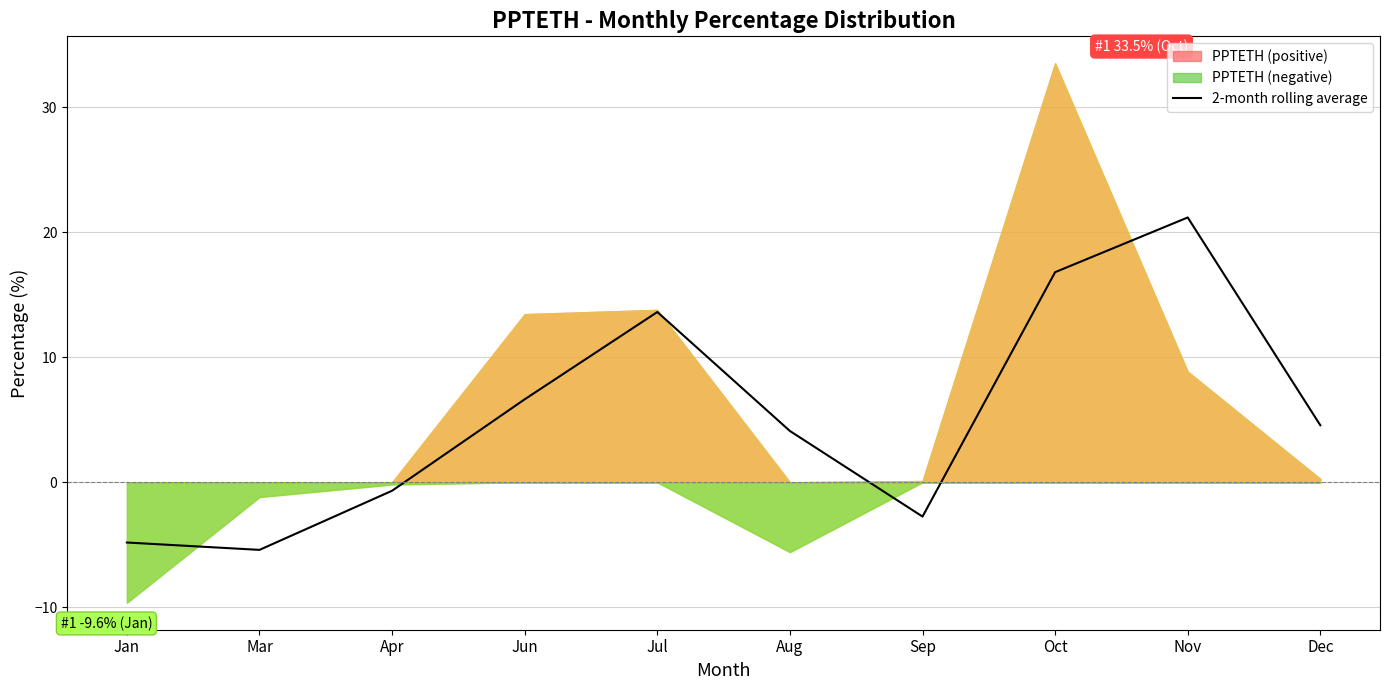

The 2-month rolling average series shows 9.5 at Oct. True or false?

False